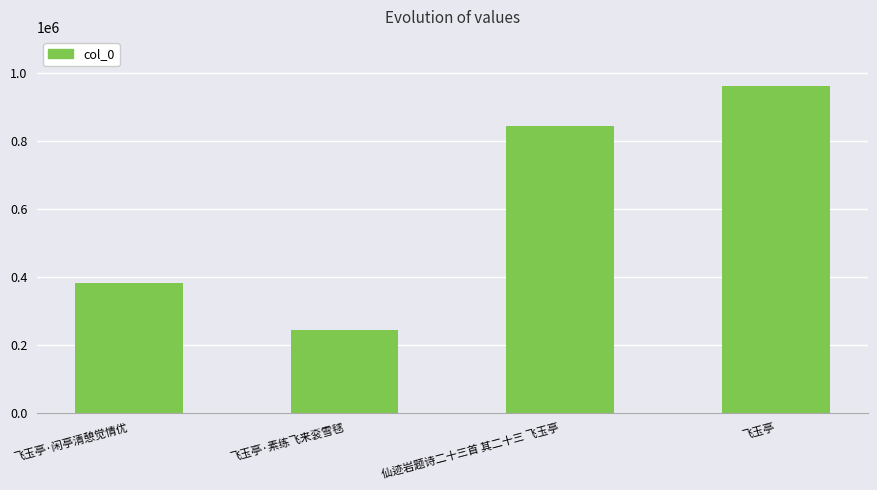

Reading right to left, extract all data points from this chart.

飞玉亭=962525	仙迹岩题诗二十三首 其二十三 飞玉亭=845403	飞玉亭·素练飞来衮雪毬=242348	飞玉亭·闲亭清憩觉情优=382054